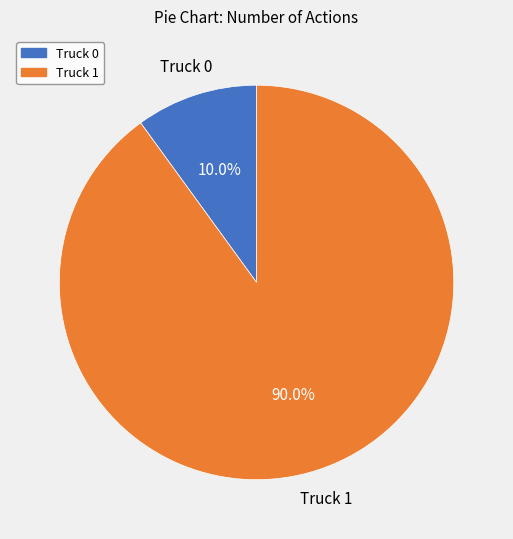

How many segments does this pie chart have?

2